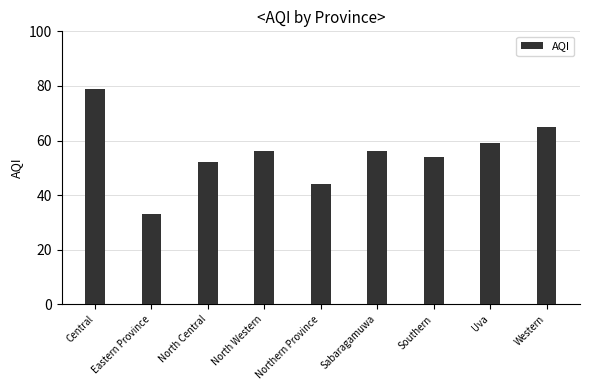

What is the label of the 6th bar from the left?

Sabaragamuwa